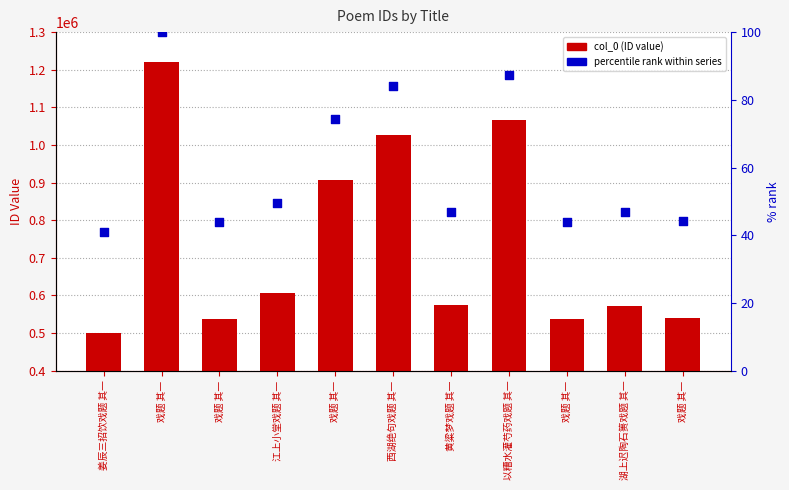

What is the ratio of the value at 戏题 其一 to the value at 黄粱梦戏题 其一?

1.6